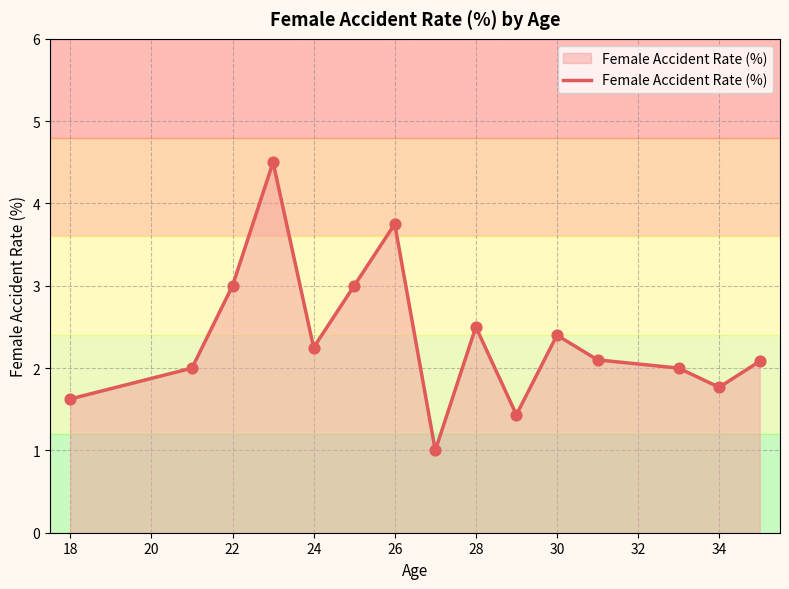

What is the difference between the maximum and minimum values?

3.5